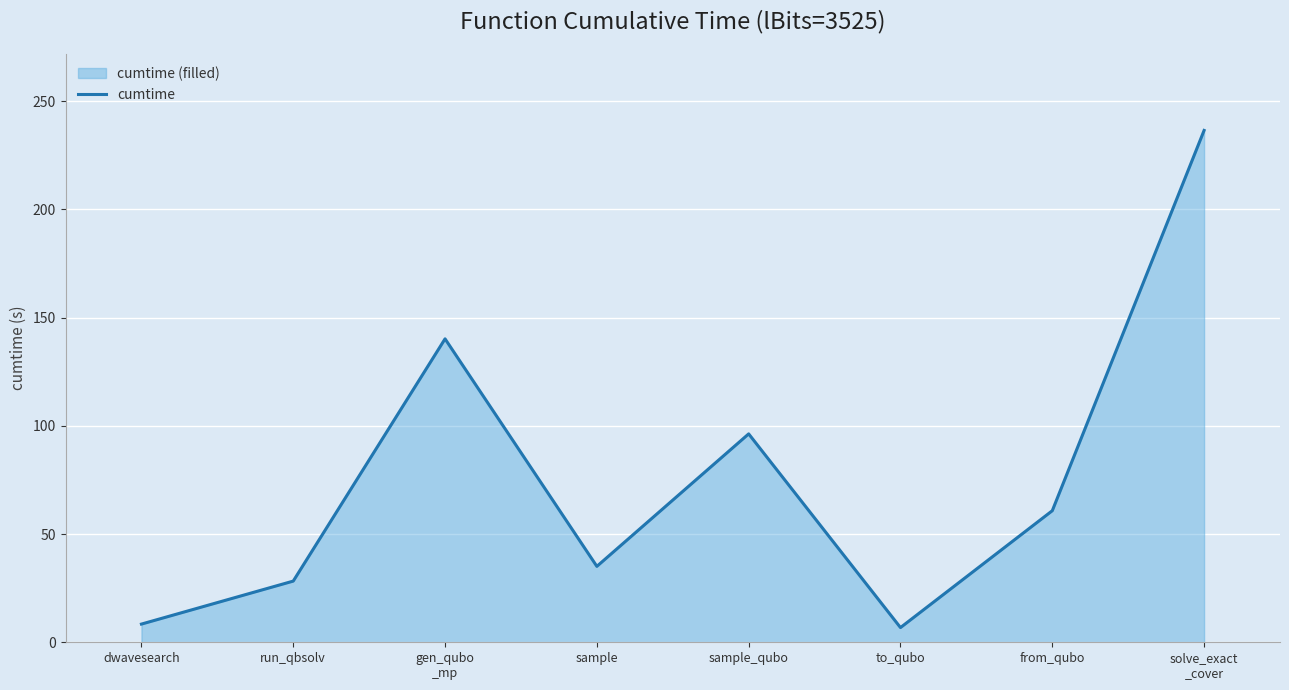

Is it true that the value at to_qubo is 9.7?

False